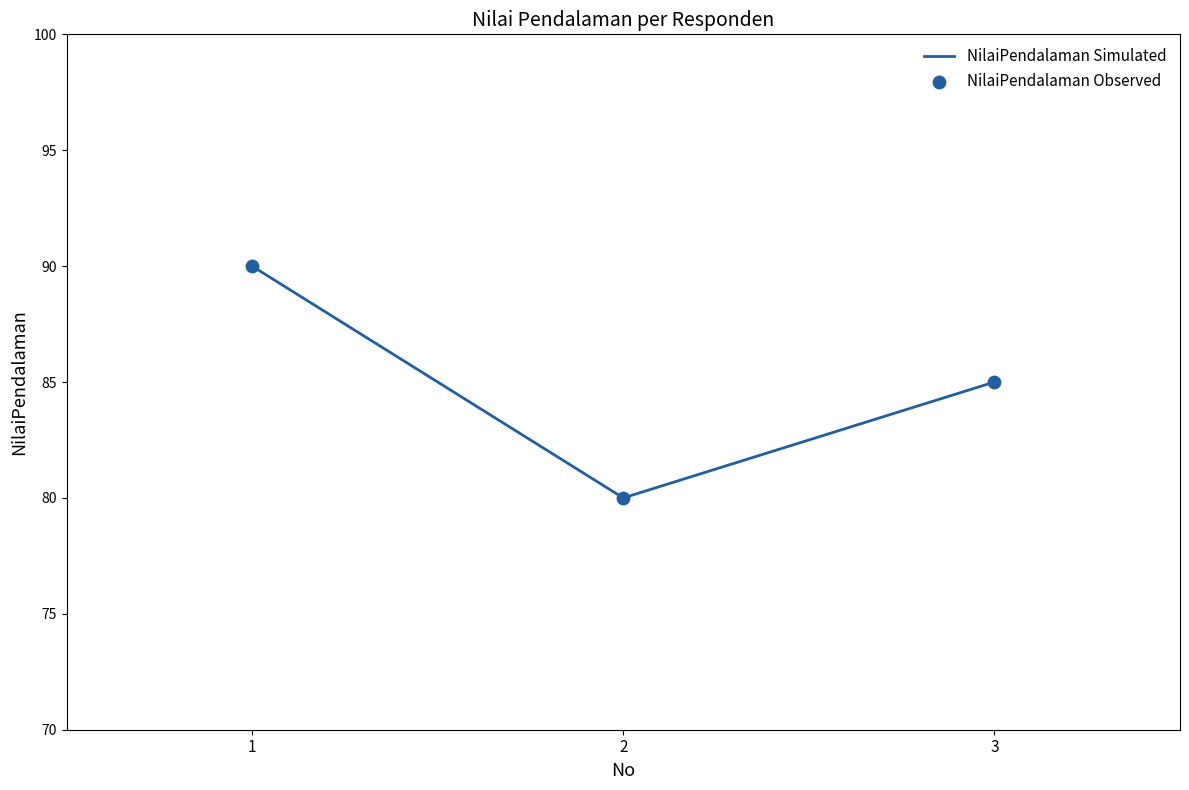

What is the change in value from 1 to 3?

-5